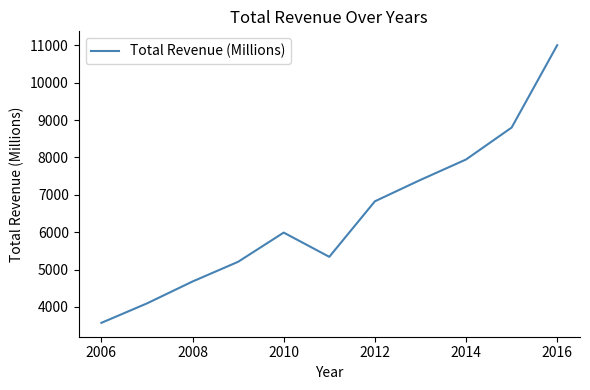

What is the difference between the maximum and minimum values?

7426.8